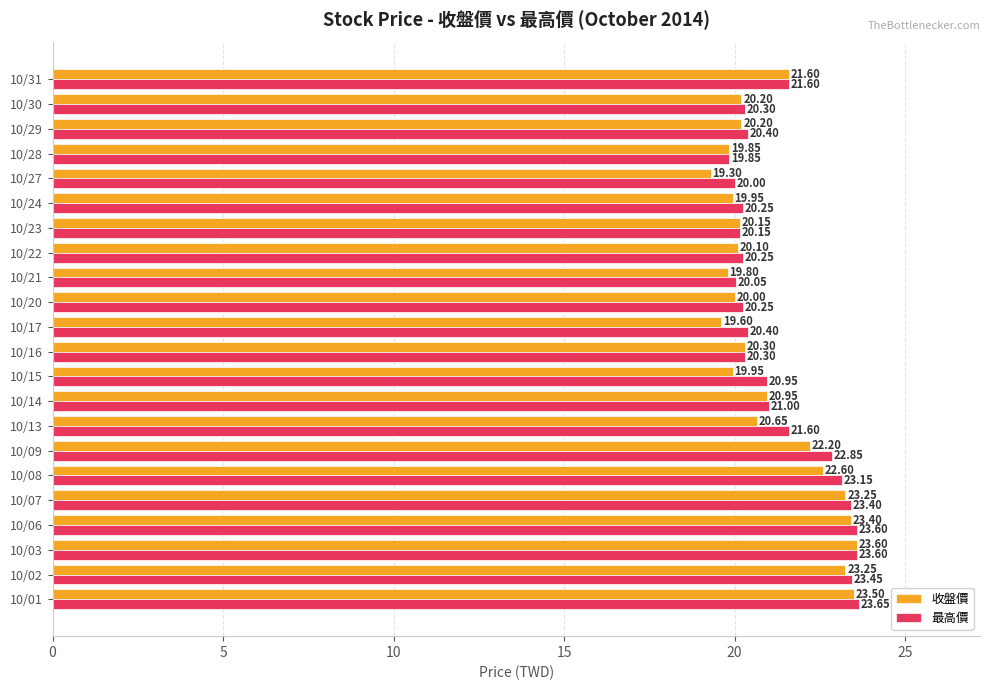

What is the average value of the 收盤價 series?

21.1